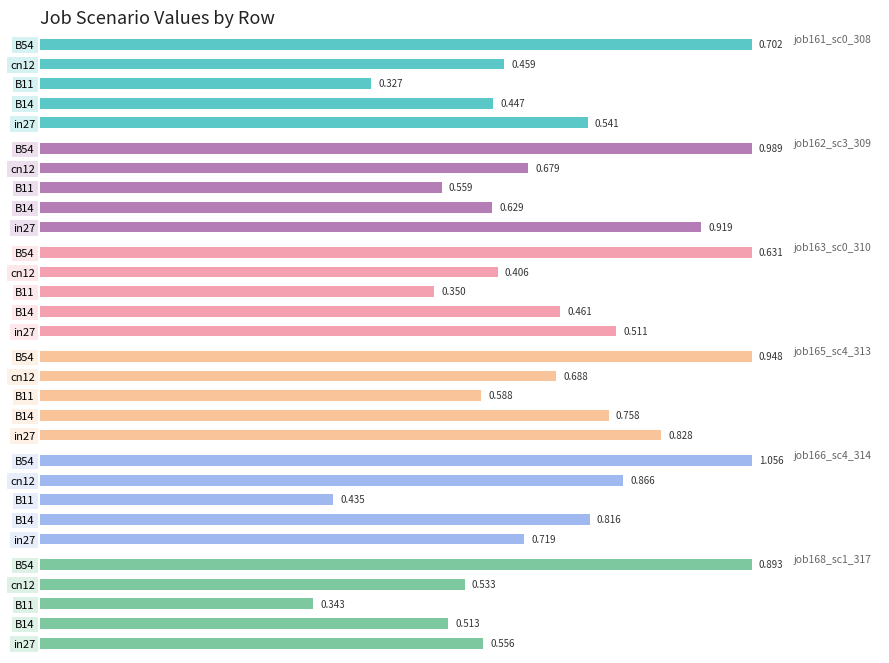

Which series has the largest total across all categories?

job166_scenario4_314